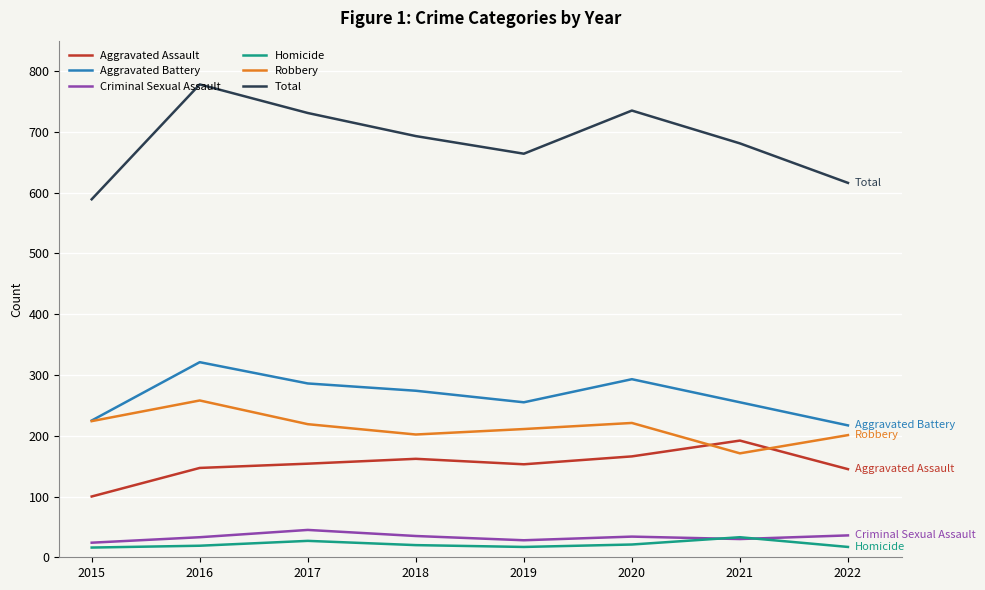

Which series changed the most between 2018 and 2022?

Total